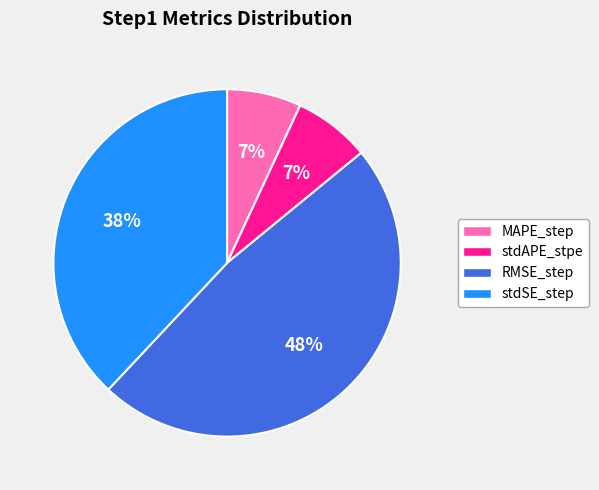

Between stdAPE_stpe and stdSE_step, which is larger?

stdSE_step